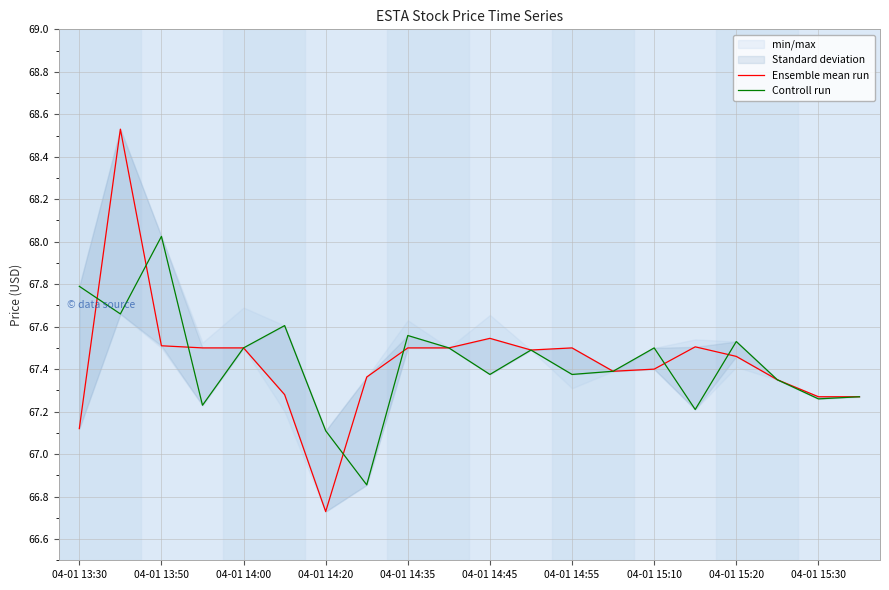

What is the lowest value of the Ensemble mean run series?

66.7